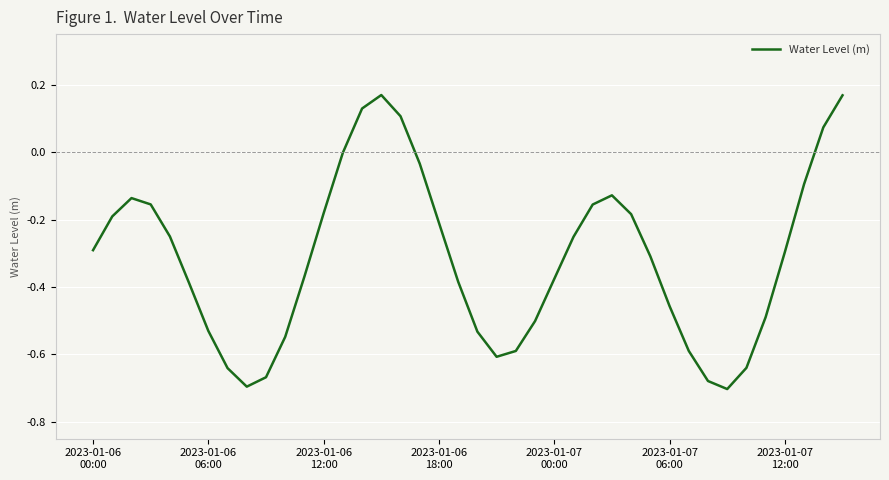

How many interior local valleys (lower than both neighbors) does the data have?

3